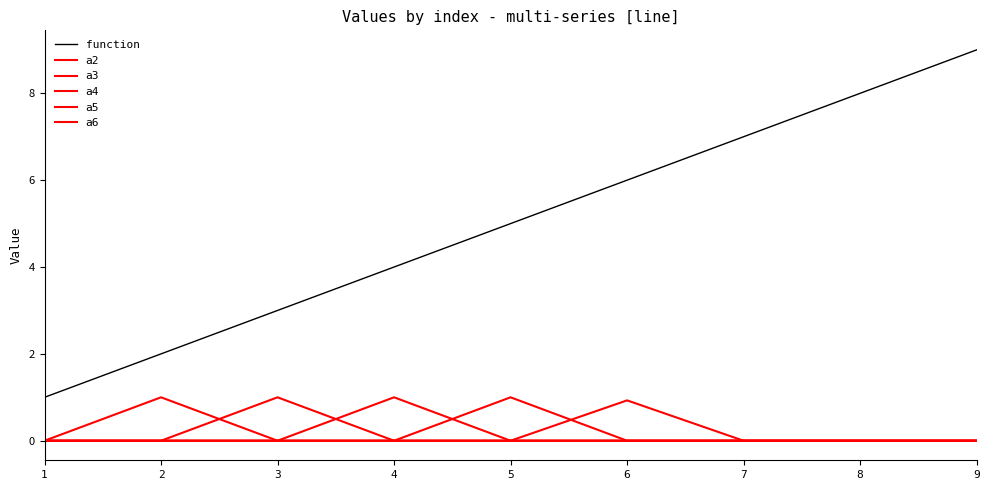

Rank the series at 7 from highest to lowest value.

function, a2, a3, a4, a5, a6